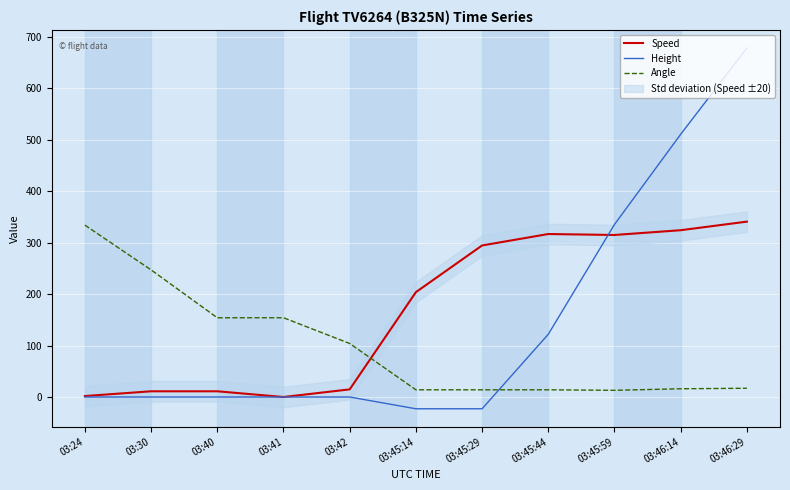

Reading left to right, extract all data points from this chart.

Speed: 03:24=1.9	03:30=11.1	03:40=11.1	03:41=0.0	03:42=14.8	03:45:14=203.7	03:45:29=294.5	03:45:44=316.7	03:45:59=314.8	03:46:14=324.1	03:46:29=340.8
Height: 03:24=0.0	03:30=0.0	03:40=0.0	03:41=0.0	03:42=0.0	03:45:14=-22.9	03:45:29=-22.9	03:45:44=121.9	03:45:59=335.3	03:46:14=510.5	03:46:29=678.2
Angle: 03:24=334.0	03:30=247.0	03:40=154.0	03:41=154.0	03:42=104.0	03:45:14=14.0	03:45:29=14.0	03:45:44=14.0	03:45:59=13.0	03:46:14=16.0	03:46:29=17.0